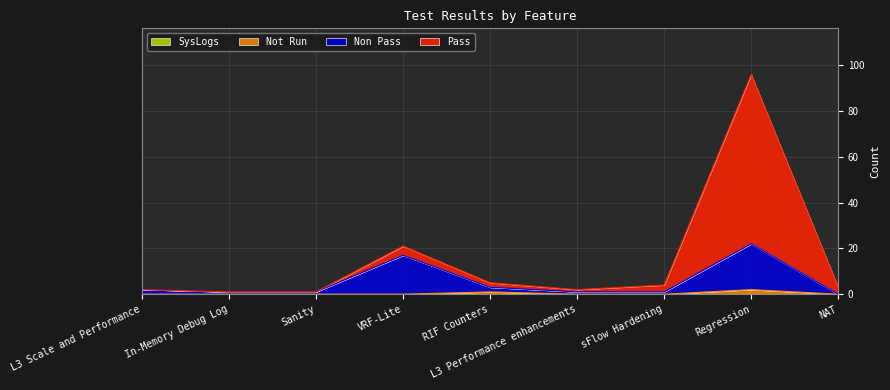

Is it true that Non Pass equals 1 at sFlow Hardening?

True